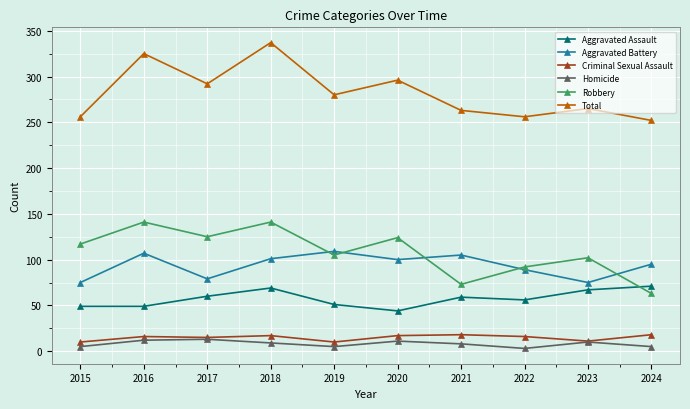

What is the sum of all Total values?

2822